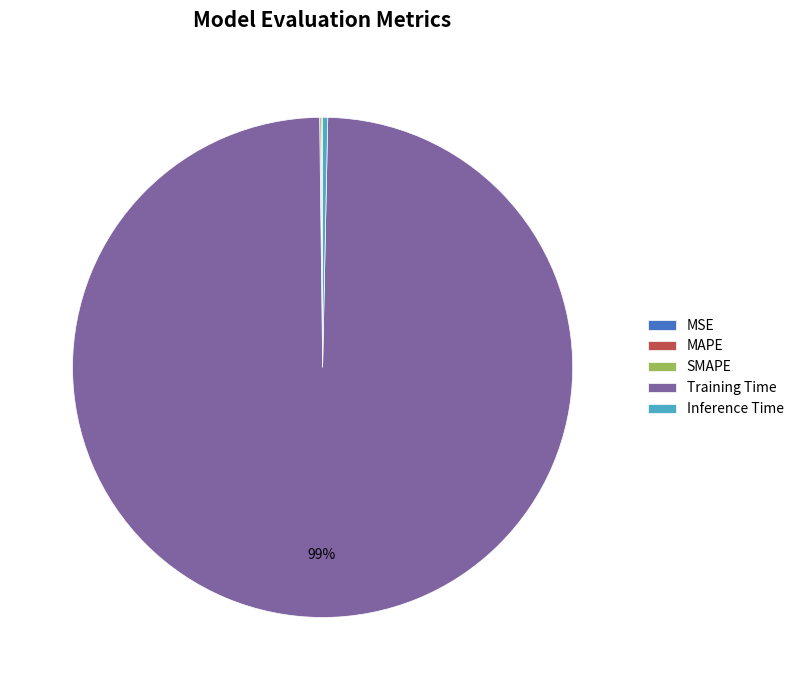

Which category has the biggest portion of the pie?

Training Time